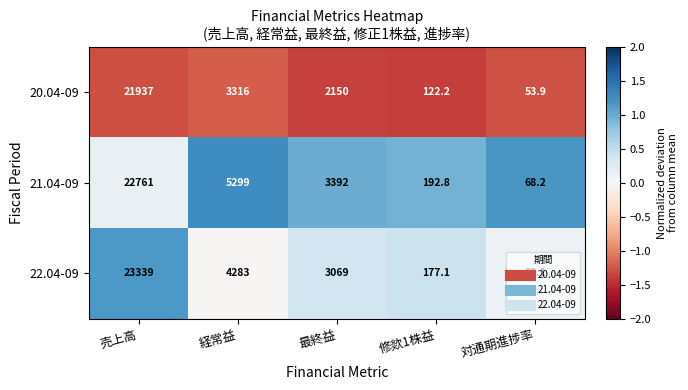

Which series changed the most between 売上高 and 修欻1株益?

22.04-09